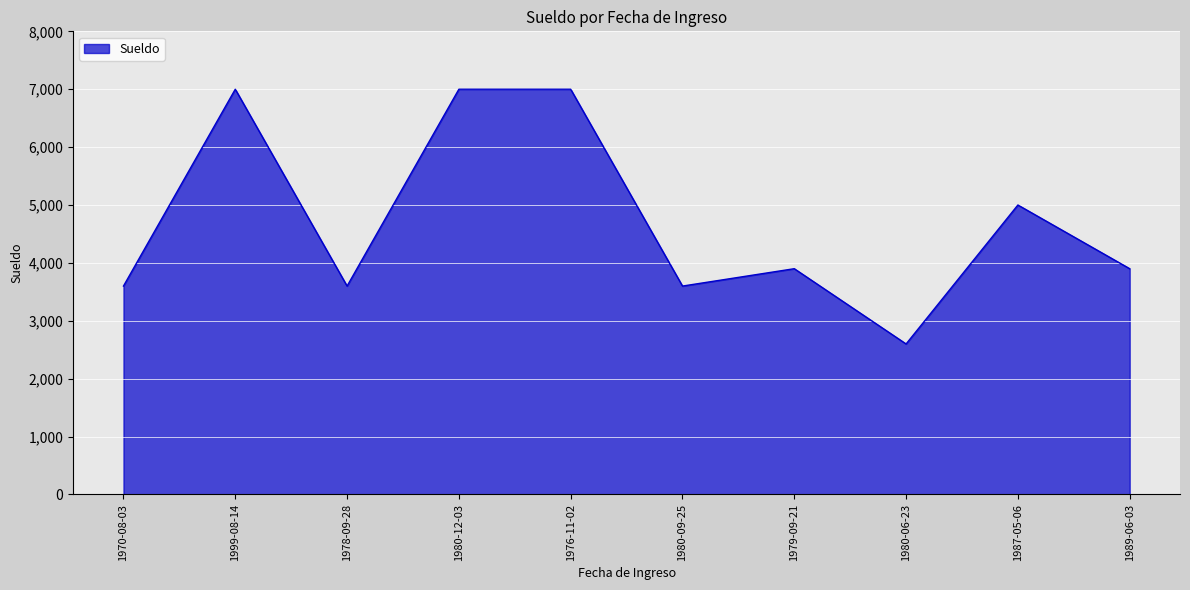

What is the difference between the values at 1989-06-03 and 1978-09-28?

300